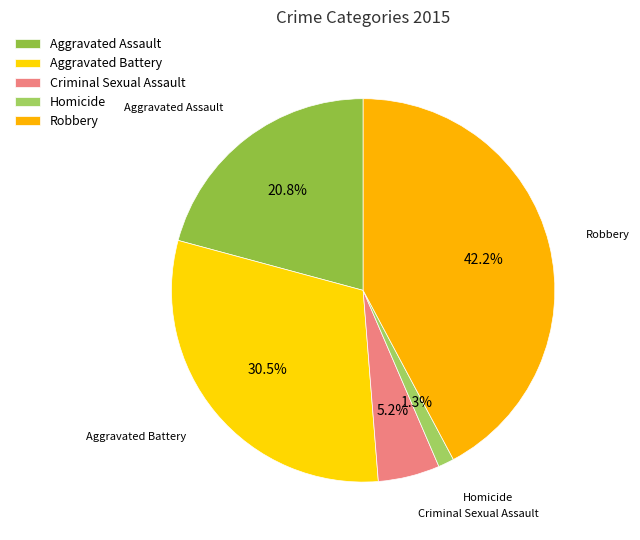

How many segments does this pie chart have?

5